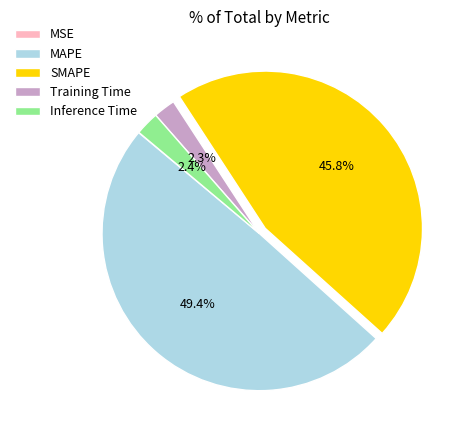

What portion of the pie excludes Training Time?

97.7%